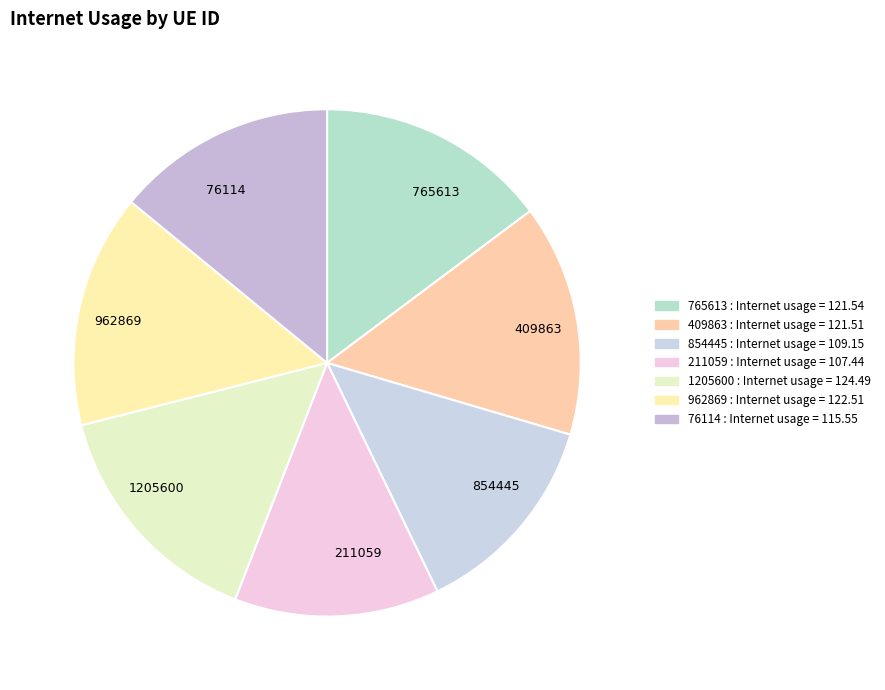

Approximately how many times larger is the value at 1205600 compared to 211059?

1.2